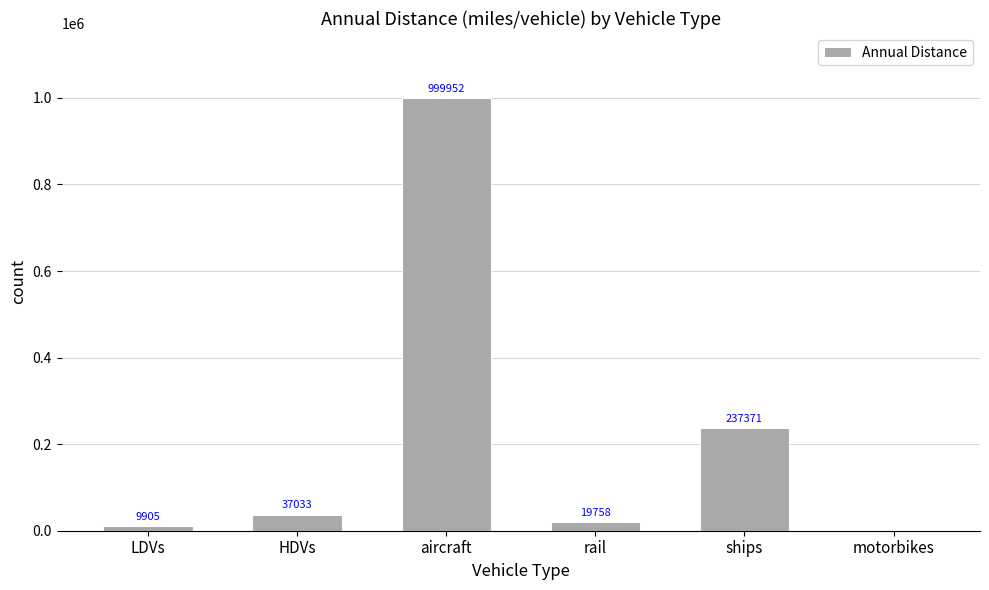

What is the sum of all values?

1304019.0